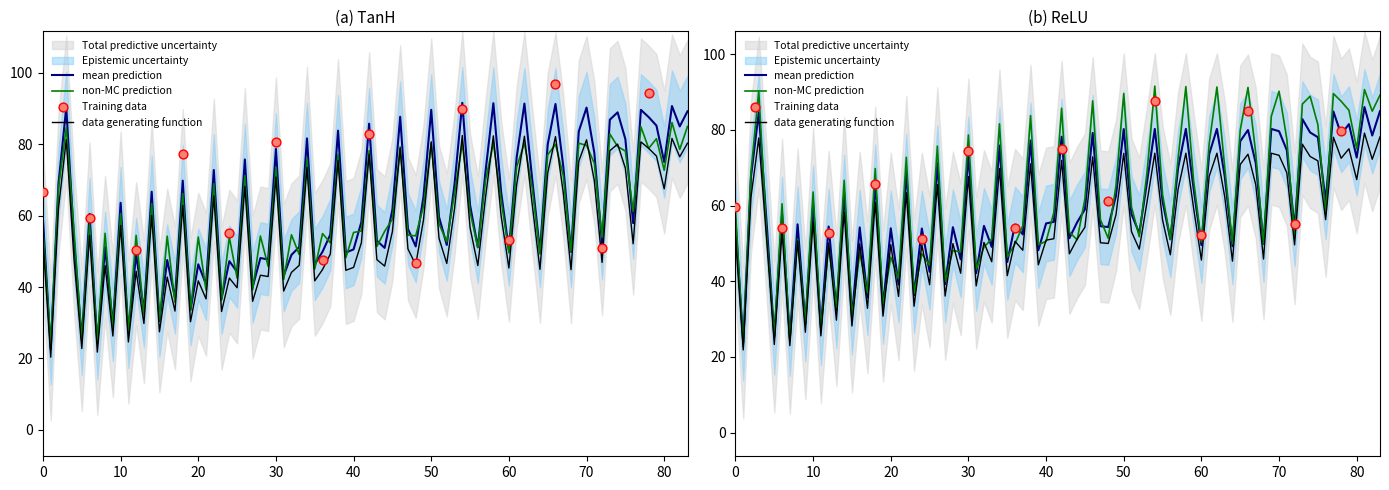

What is the total value across all series at 0?

356.9